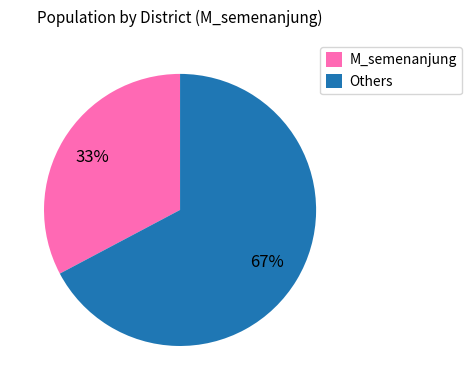

What is the smallest slice in the pie chart?

M_semenanjung